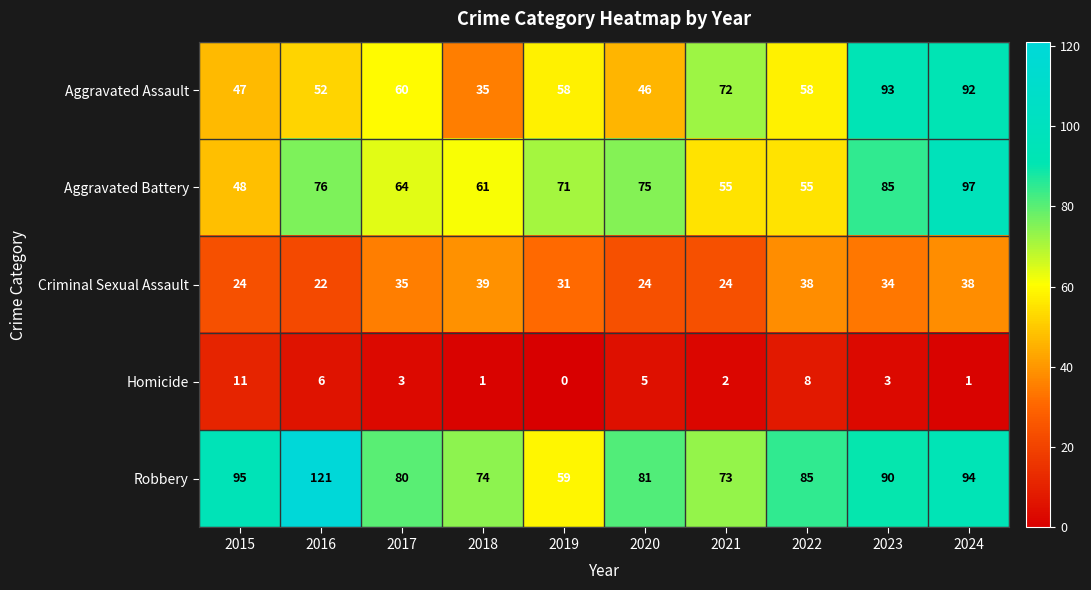

Which series has the largest range (max minus min)?

Robbery